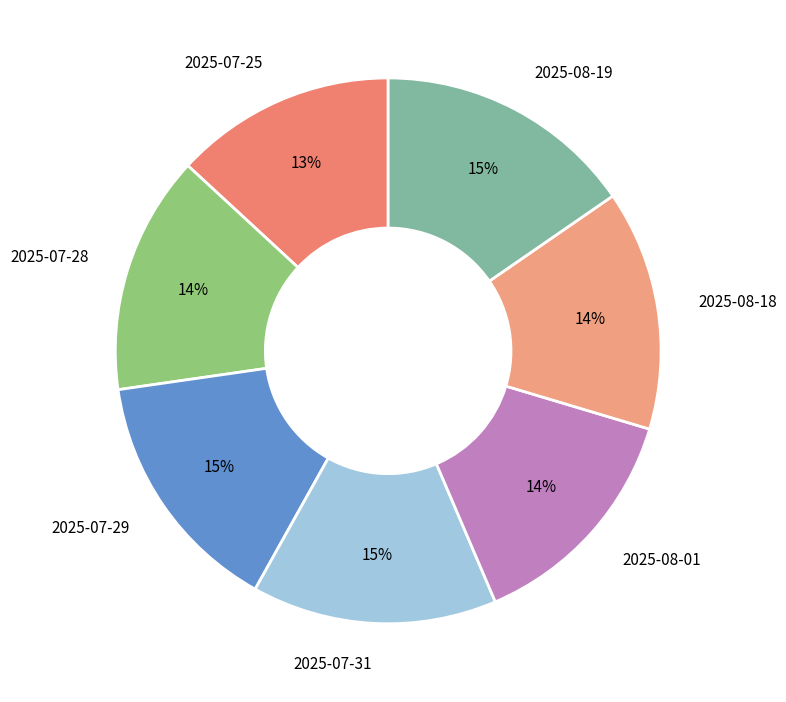

Count the number of slices in the pie.

7